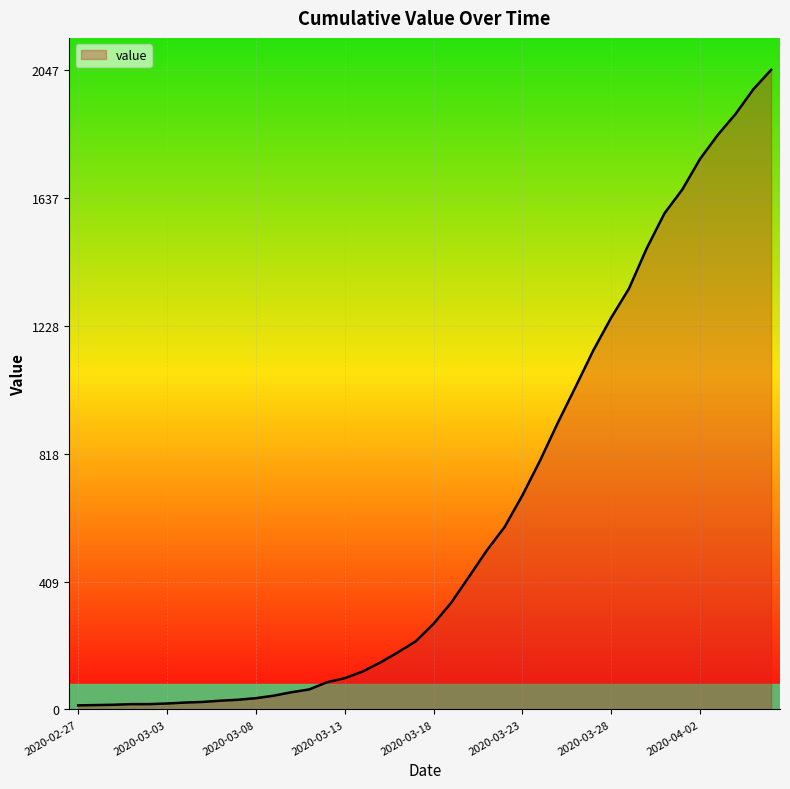

What is the maximum value shown in the chart?

2047